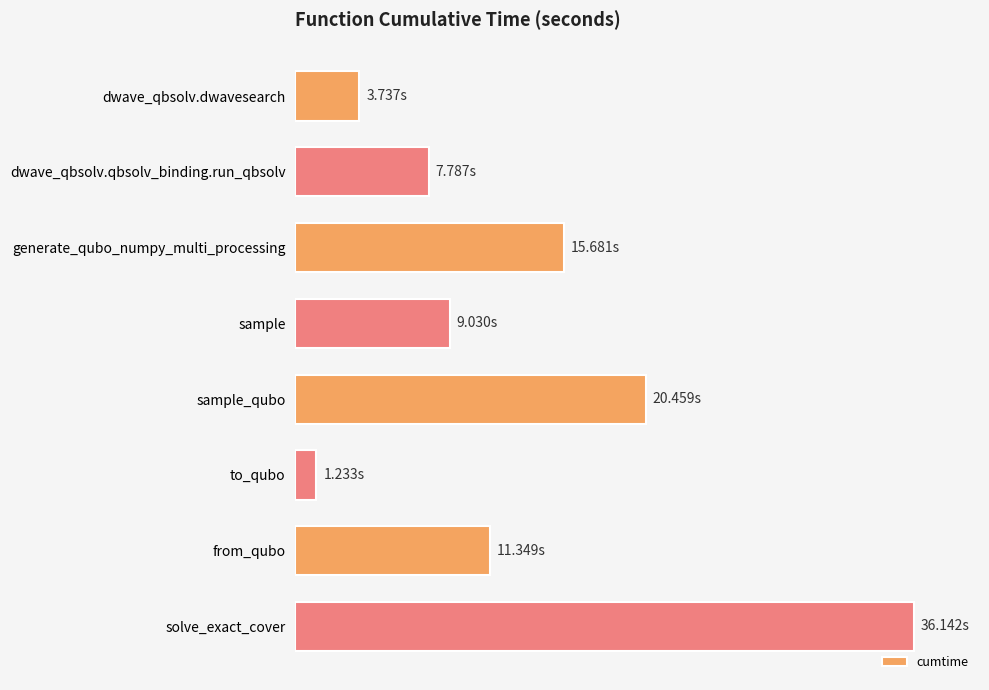

Rank the categories by value from highest to lowest.

solve_exact_cover, sample_qubo, generate_qubo_numpy_multi_processing, from_qubo, sample, dwave_qbsolv.qbsolv_binding.run_qbsolv, dwave_qbsolv.dwavesearch, to_qubo